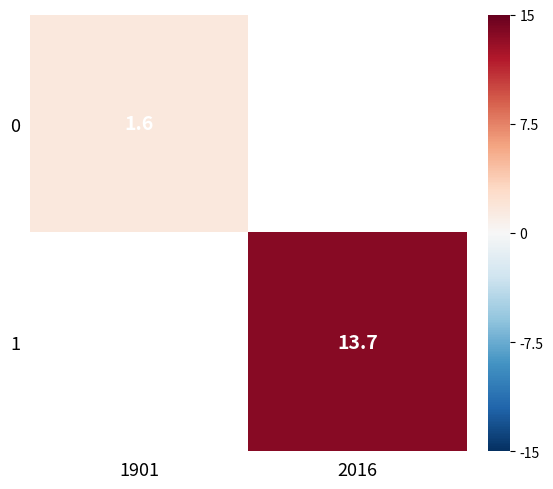

Rank the series by their average value, from lowest to highest.

0, 1